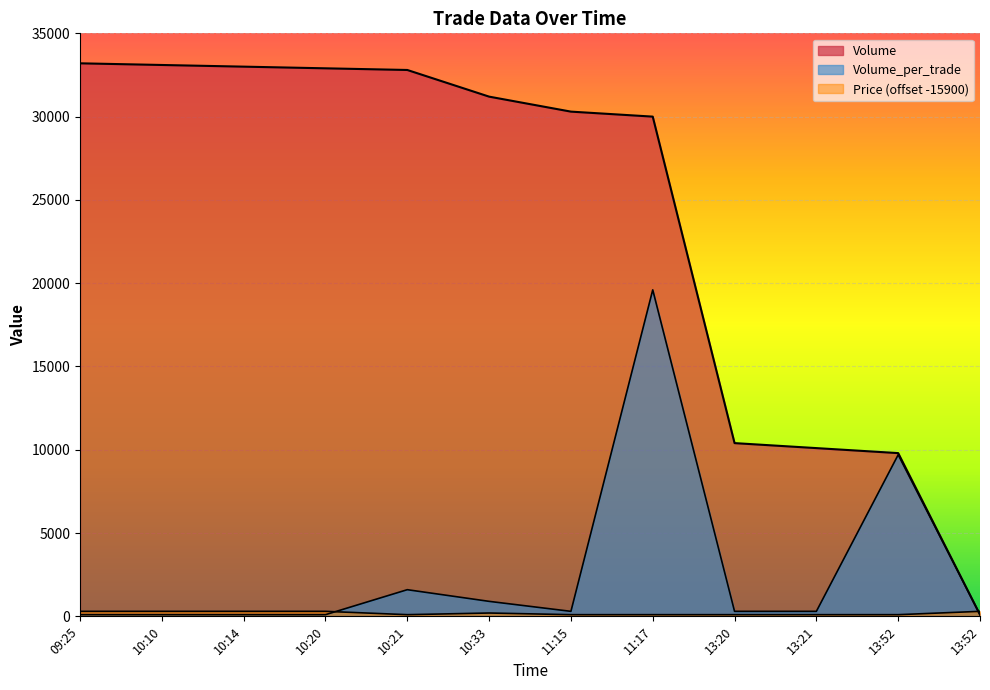

Is the value of Volume at 13:52 greater than the value of Volume_per_trade at 13:52?

Yes